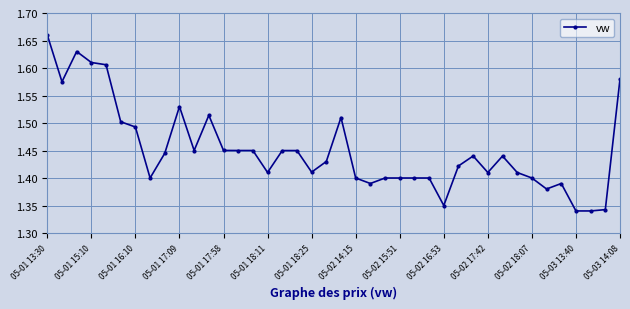

True or false: the data has more than 0 interior local peaks.

True